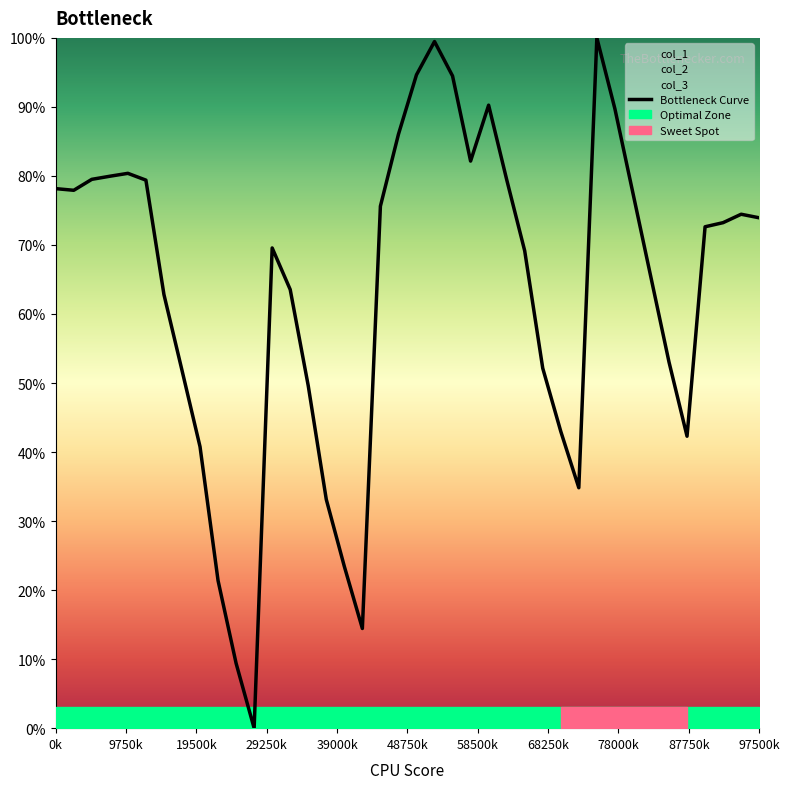

How many data points are less than 73?

20